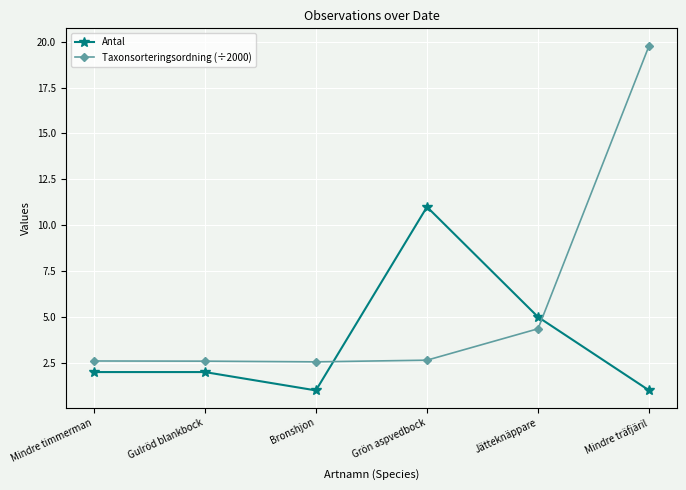

At how many categories does at least one series exceed 12?

1